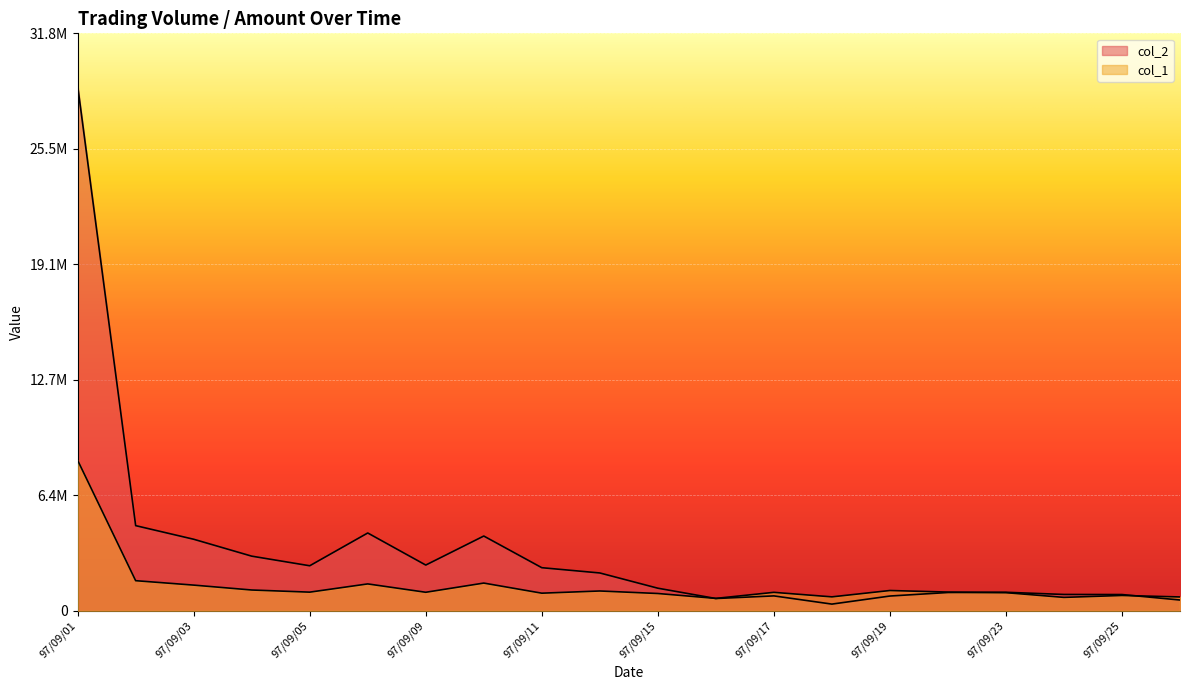

Reading left to right, what are all the values shown in this chart?

col_2: 97/09/01=28952810	97/09/02=4699440	97/09/03=3948540	97/09/04=3016850	97/09/05=2486600	97/09/08=4294060	97/09/09=2525420	97/09/10=4125750	97/09/11=2380130	97/09/12=2089680	97/09/15=1249010	97/09/16=680580	97/09/17=825140	97/09/18=372500	97/09/19=817510	97/09/22=1011720	97/09/23=1024820	97/09/24=904200	97/09/25=899380	97/09/26=597920
col_1: 97/09/01=8303000	97/09/02=1664000	97/09/03=1420000	97/09/04=1150000	97/09/05=1032000	97/09/08=1486000	97/09/09=1025000	97/09/10=1532000	97/09/11=975000	97/09/12=1096000	97/09/15=957000	97/09/16=687000	97/09/17=1021000	97/09/18=772000	97/09/19=1122000	97/09/22=1036000	97/09/23=1003000	97/09/24=743000	97/09/25=849000	97/09/26=767000